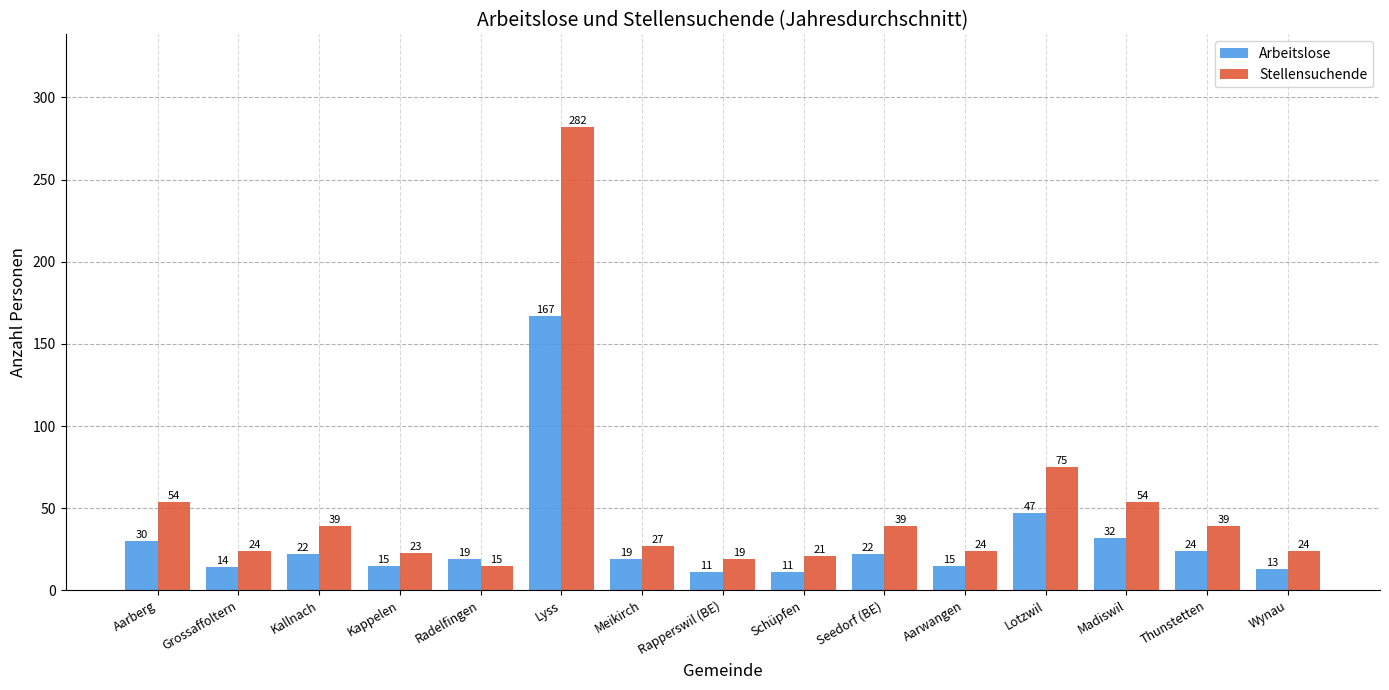

Reading left to right, list all the values displayed in this chart.

Arbeitslose: 30	14	22	15	19	167	19	11	11	22	15	47	32	24	13
Stellensuchende: 54	24	39	23	15	282	27	19	21	39	24	75	54	39	24